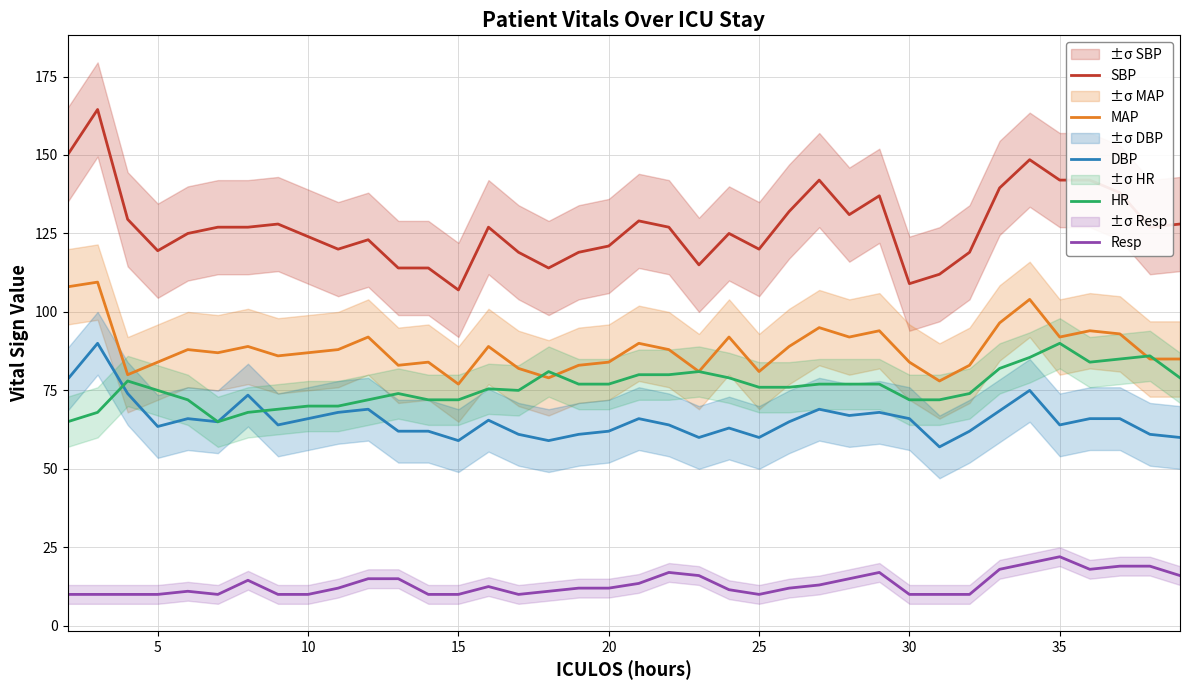

How many data points in HR are less than 76?

18